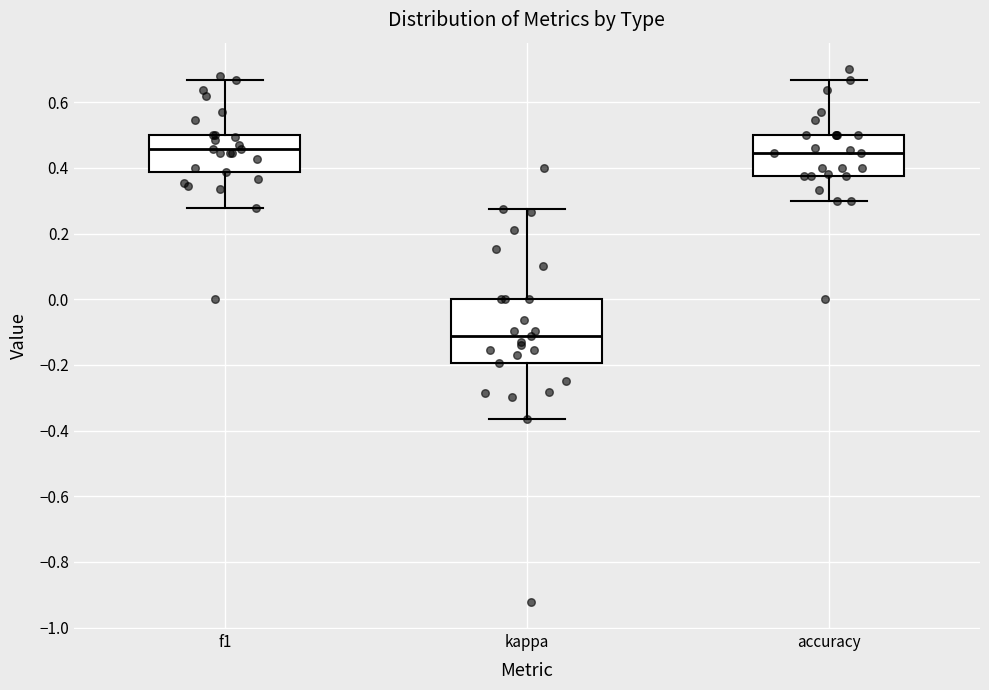

Where does the upper whisker of the box for accuracy end on the y-axis? The values are not printed on the chart, so give them approximately, as read against the axis.

0.66